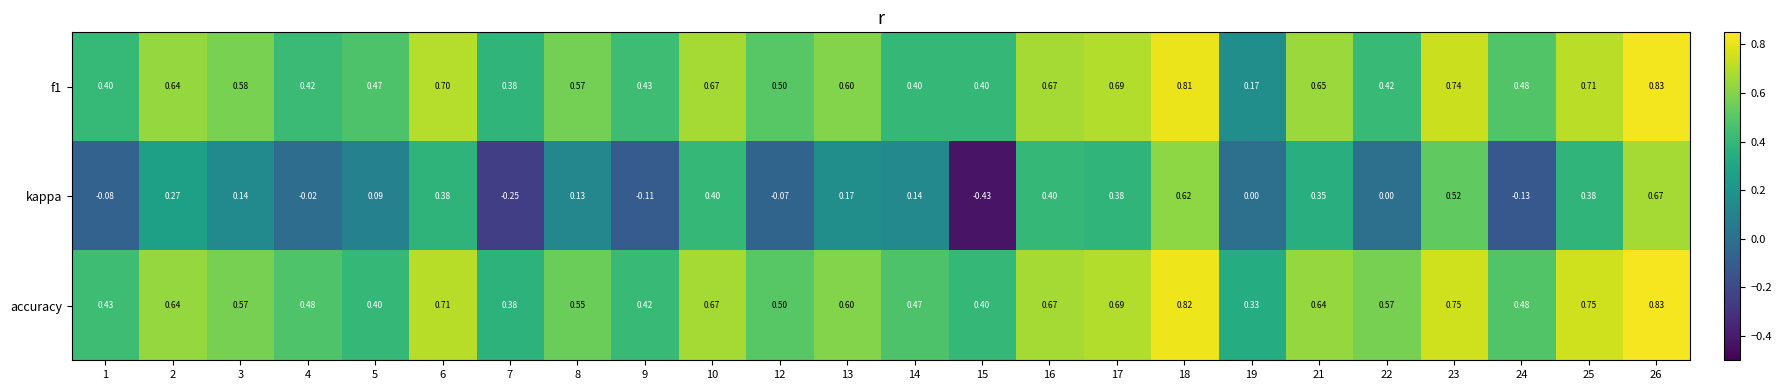

Between 2 and 9, which series saw the biggest shift?

kappa